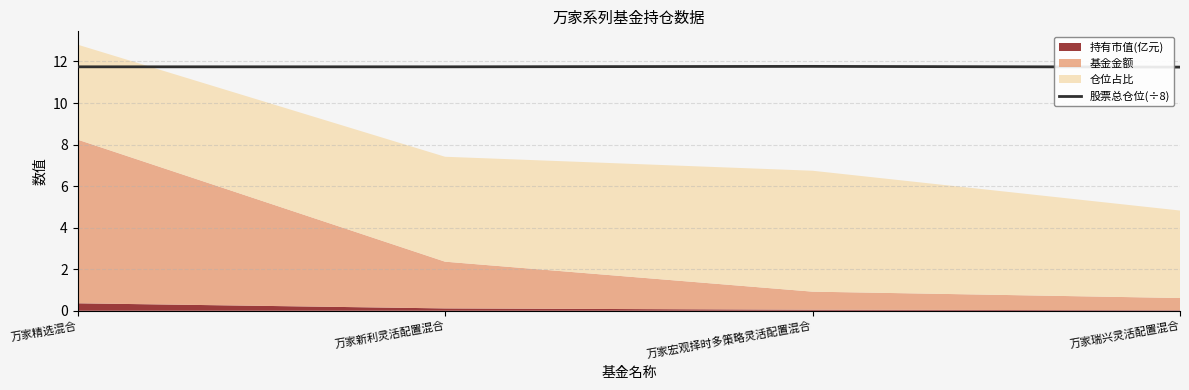

Is it true that 股票总仓位(÷8) equals 11.7 at 万家新利灵活配置混合?

True